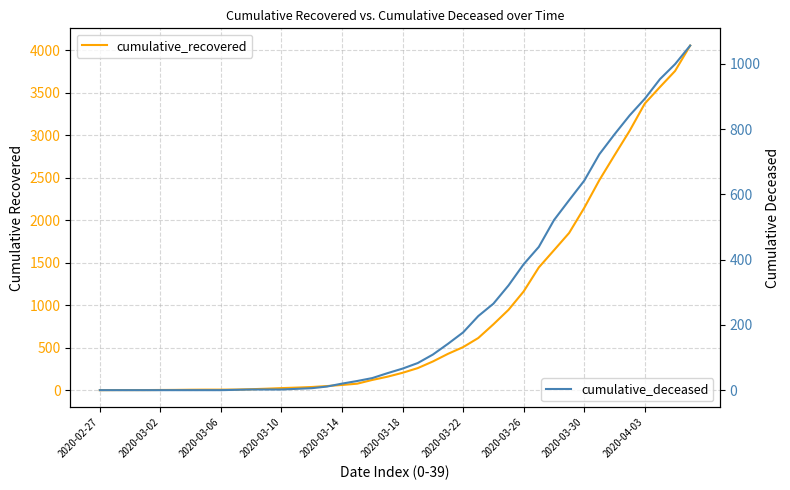

What is the label of the 24th point from the left?

23